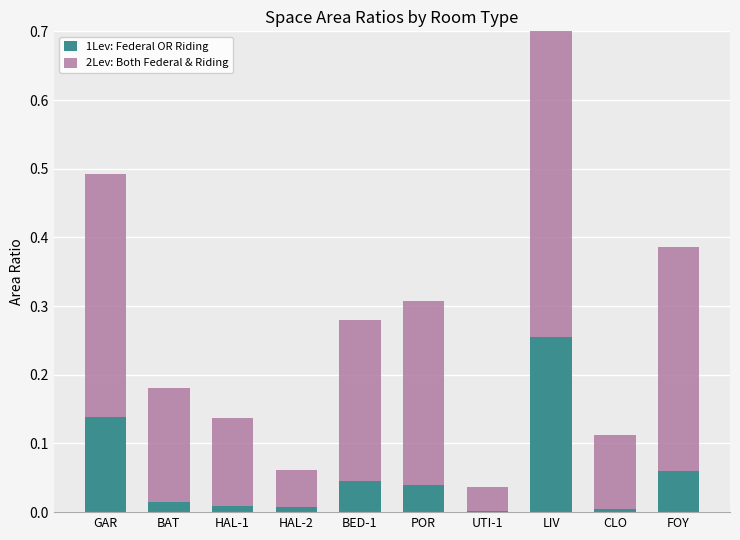

What is the label of the 1st bar from the left?

GAR